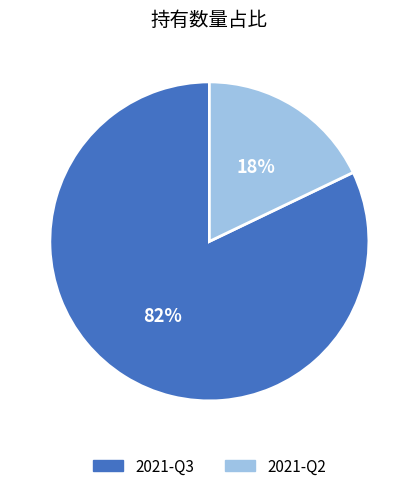

To the nearest percent, what is the combined percentage of 2021-Q2 and 2021-Q3?

100%